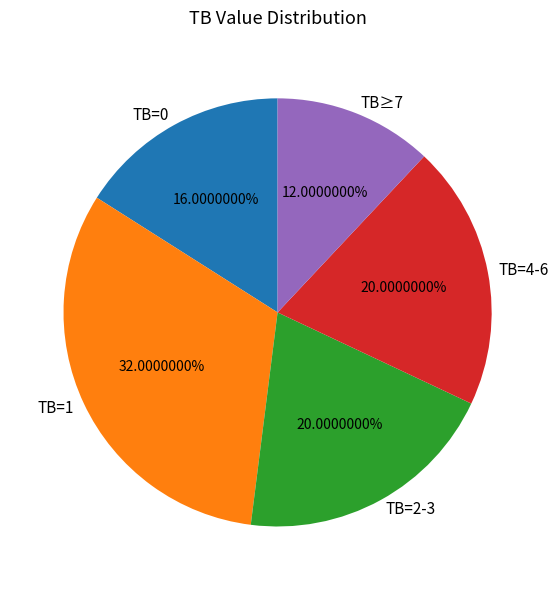

Combined, do TB=2-3 and TB=0 account for over 50%?

No